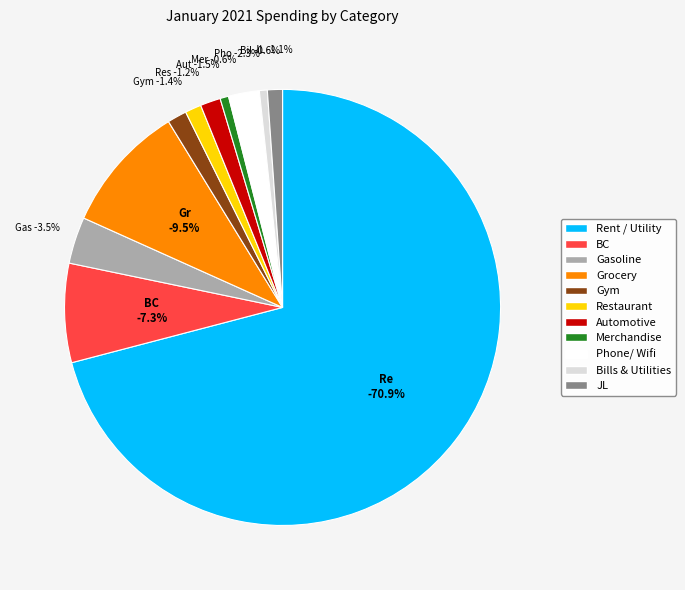

To the nearest percent, what is the difference between the largest and smallest slice percentages?

70%